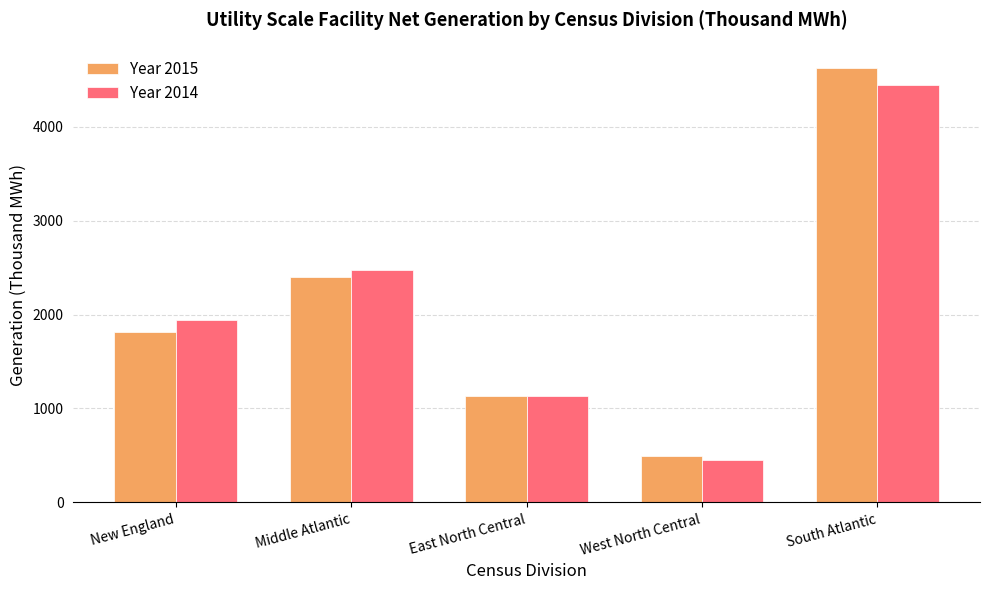

What is the total value across all series at South Atlantic?

9069